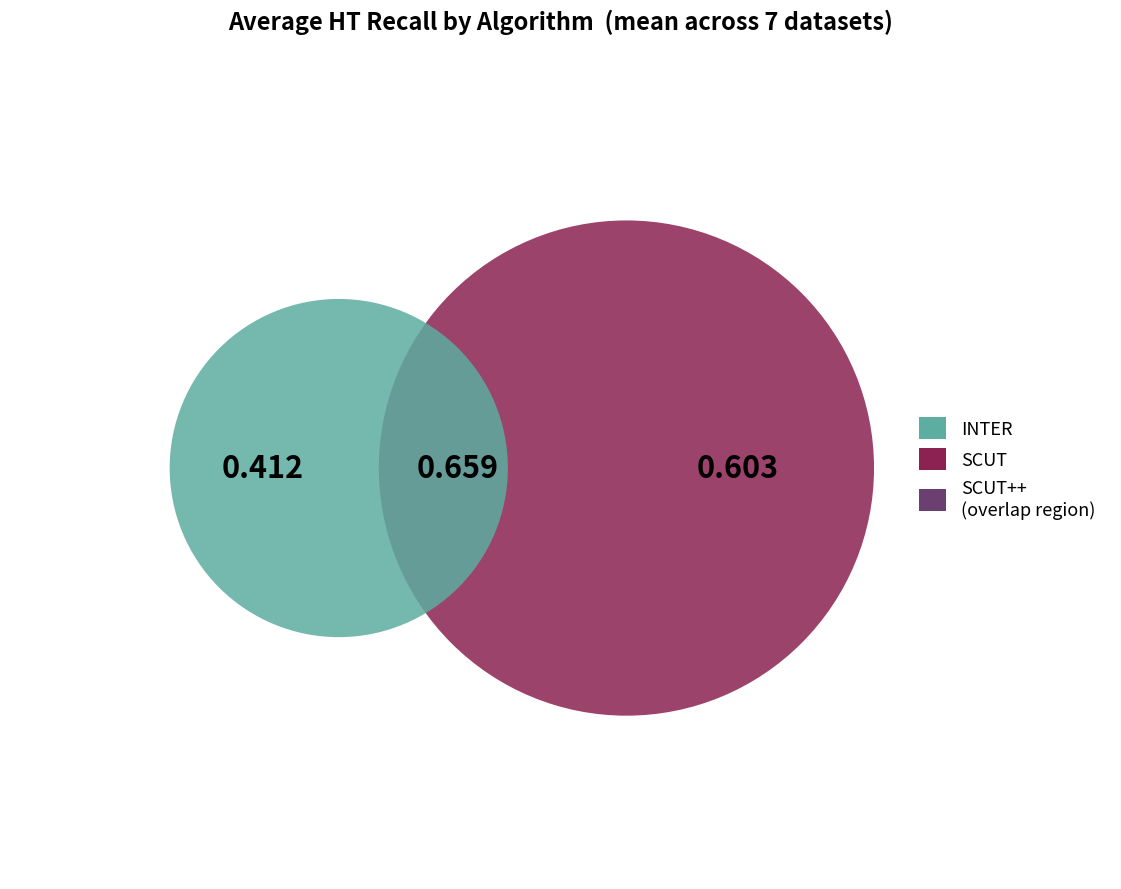

Is SCUT the majority of the pie?

No